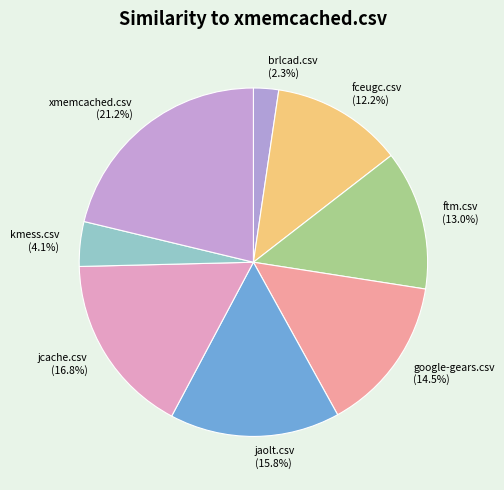

What portion of the pie excludes kmess.csv?

95.9%